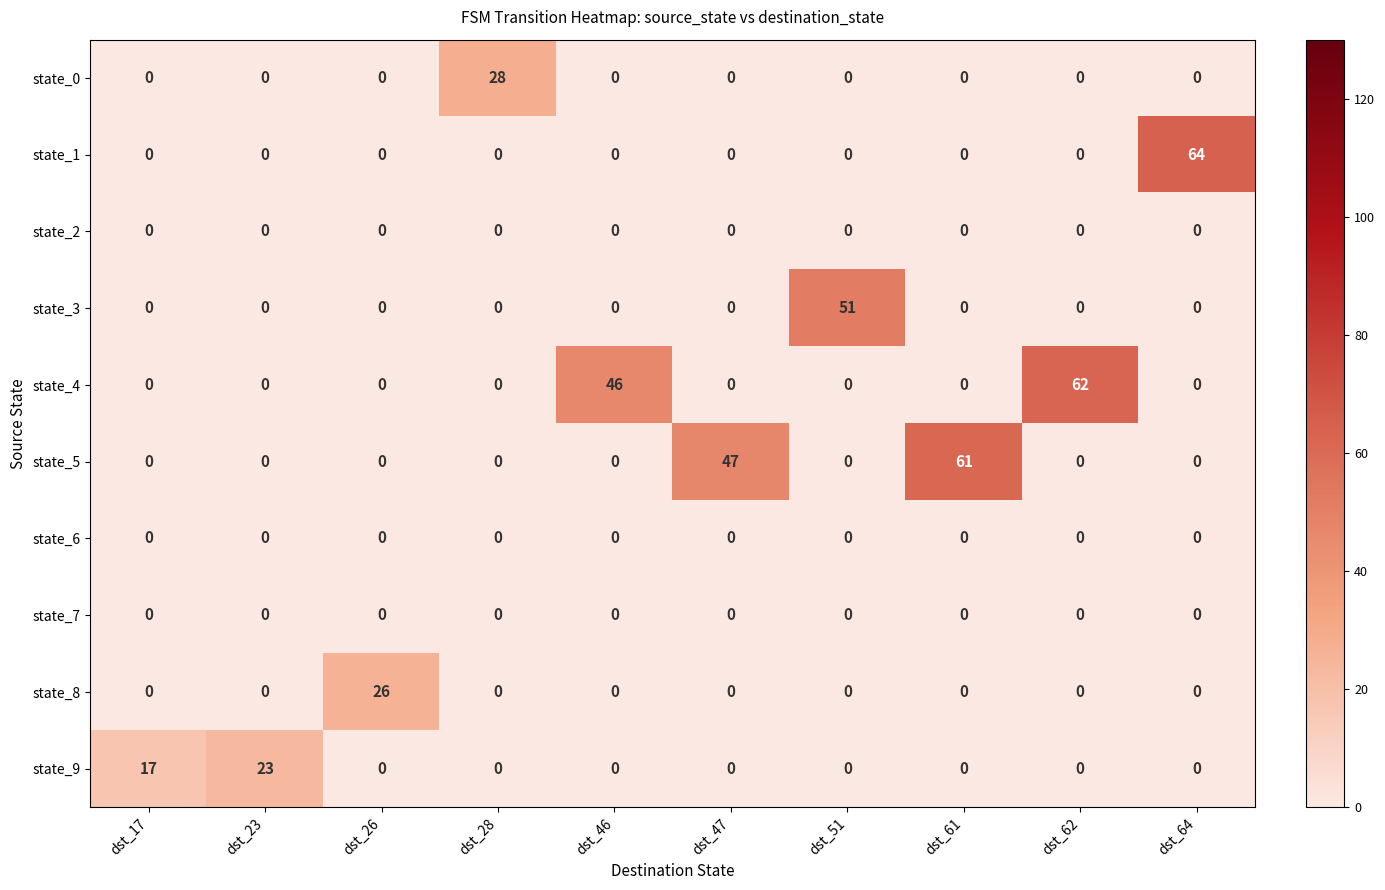

What is the difference between the maximum and minimum values in the state_3 series?

51